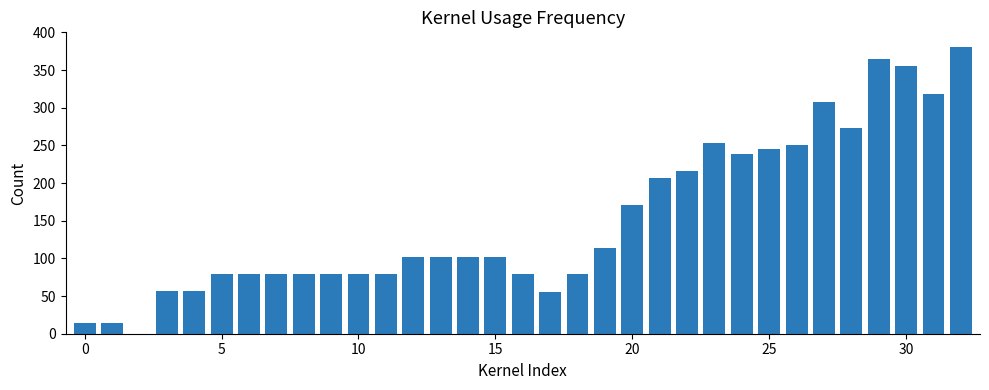

How many series are shown in this chart?

1